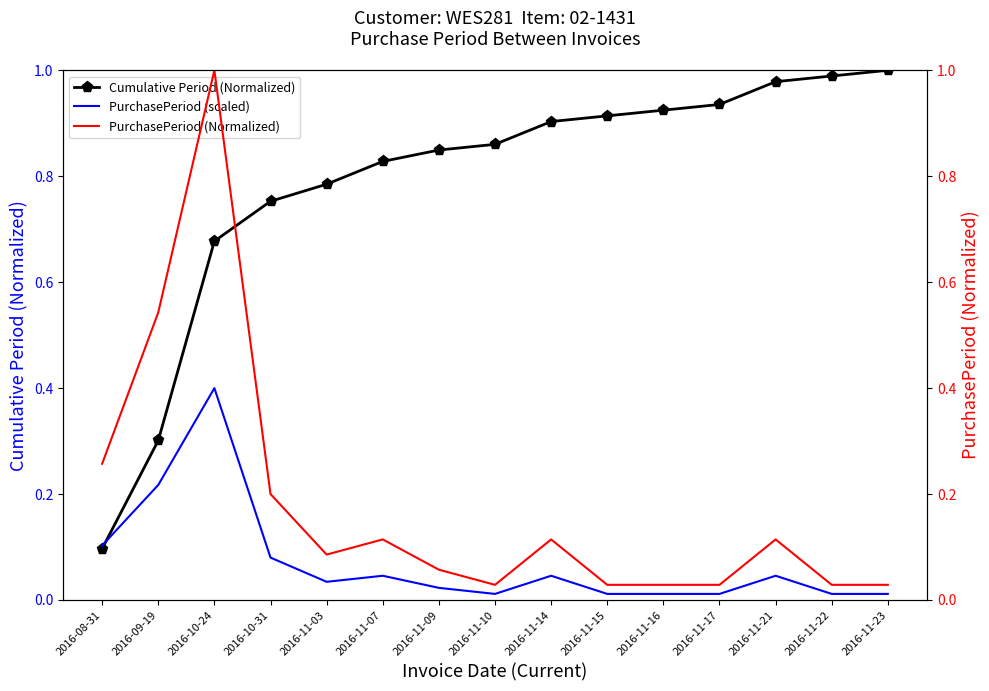

Where is the first local minimum for PurchasePeriod (scaled)?

2016-11-03